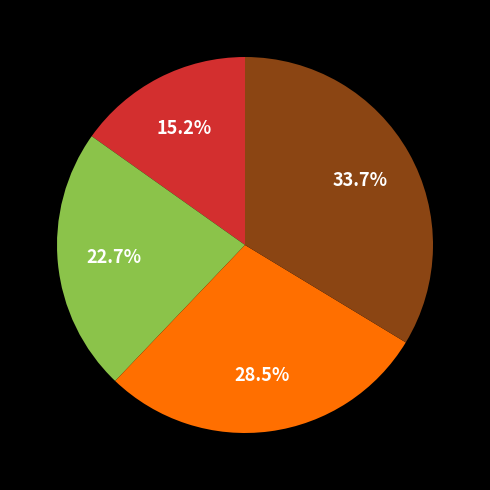

Is there a majority slice in this chart?

No